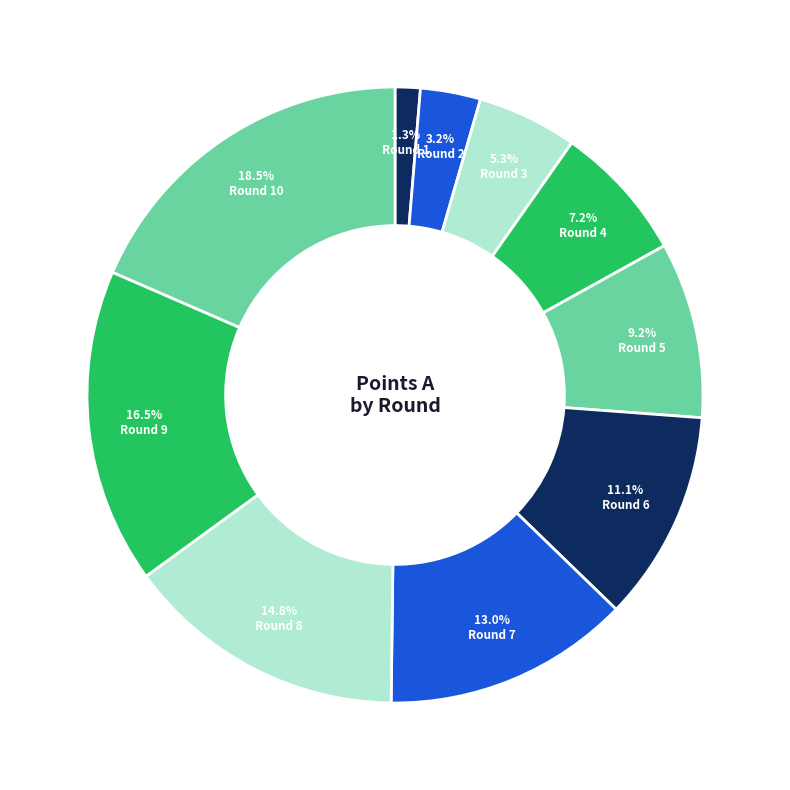

Does Round 5 account for over 50% of the chart?

No